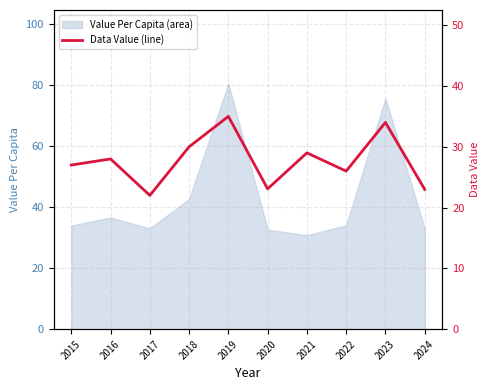

Where is the first local minimum?

2017